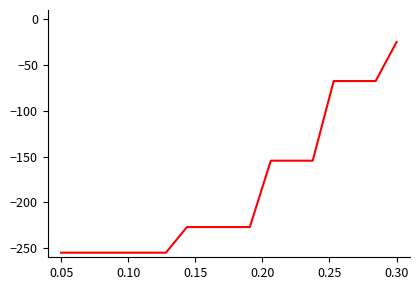

What is the smallest value displayed?

-255.0